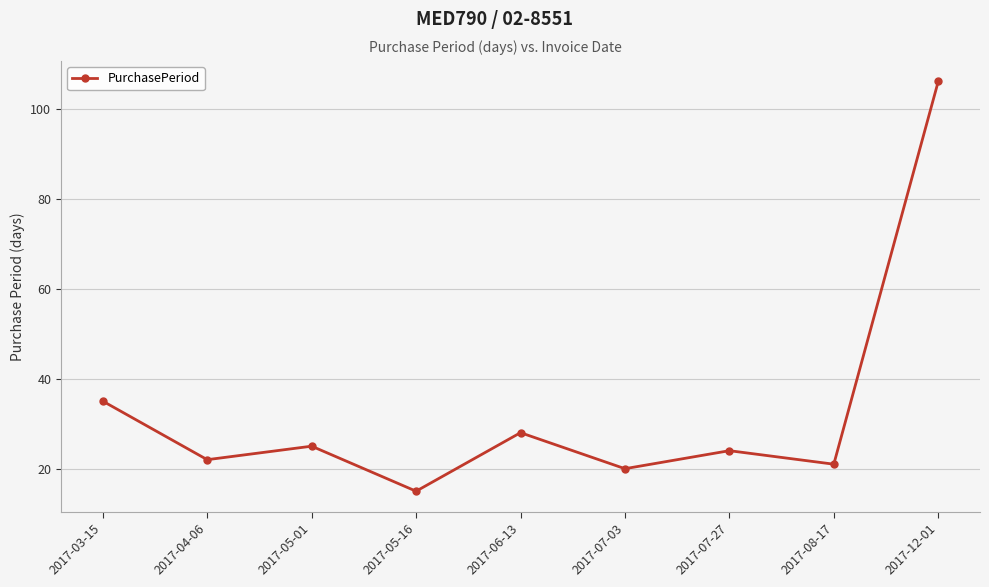

Reading right to left, transcribe all the data shown in this chart.

2017-12-01=106	2017-08-17=21	2017-07-27=24	2017-07-03=20	2017-06-13=28	2017-05-16=15	2017-05-01=25	2017-04-06=22	2017-03-15=35